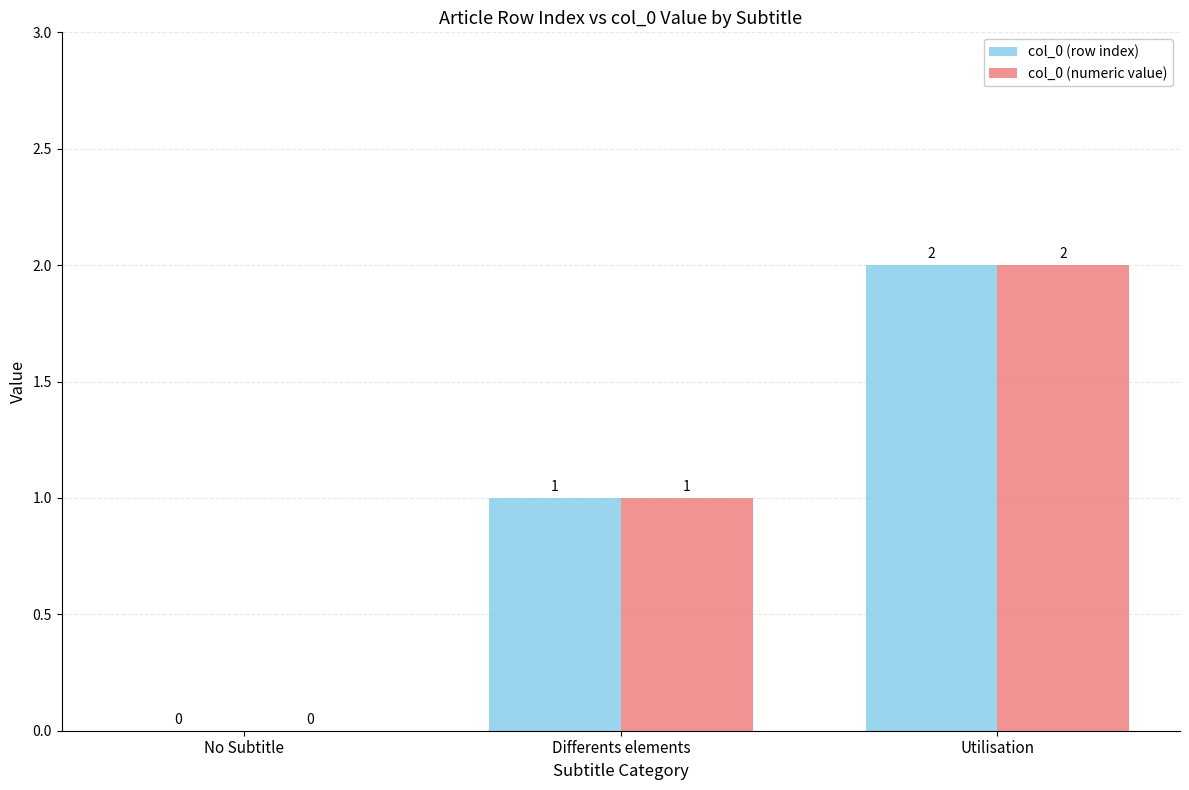

True or false: col_0 (numeric value) has a value of 2 at Utilisation.

True